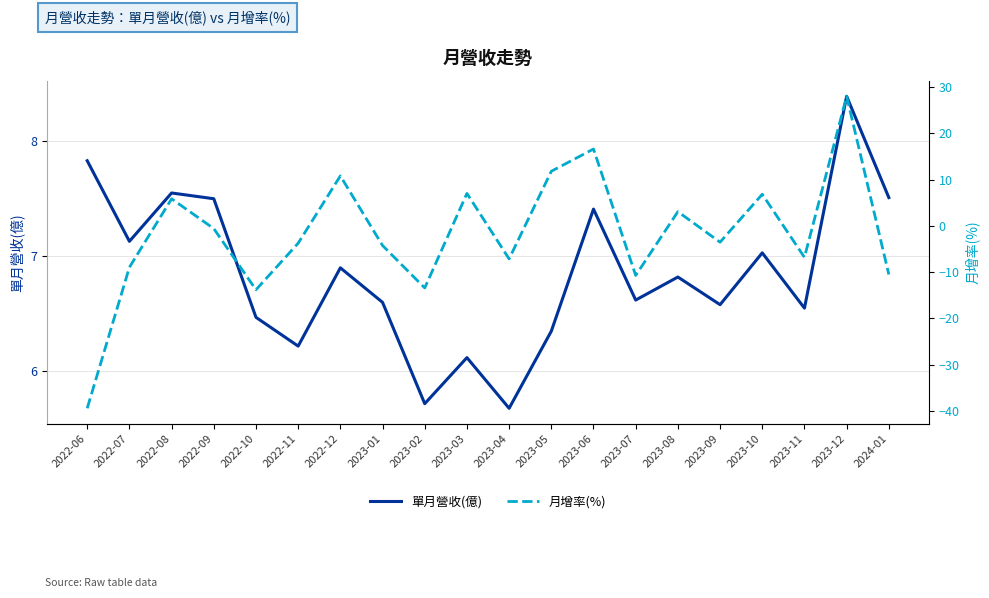

How many data points in 單月營收(億) are less than 6?

2